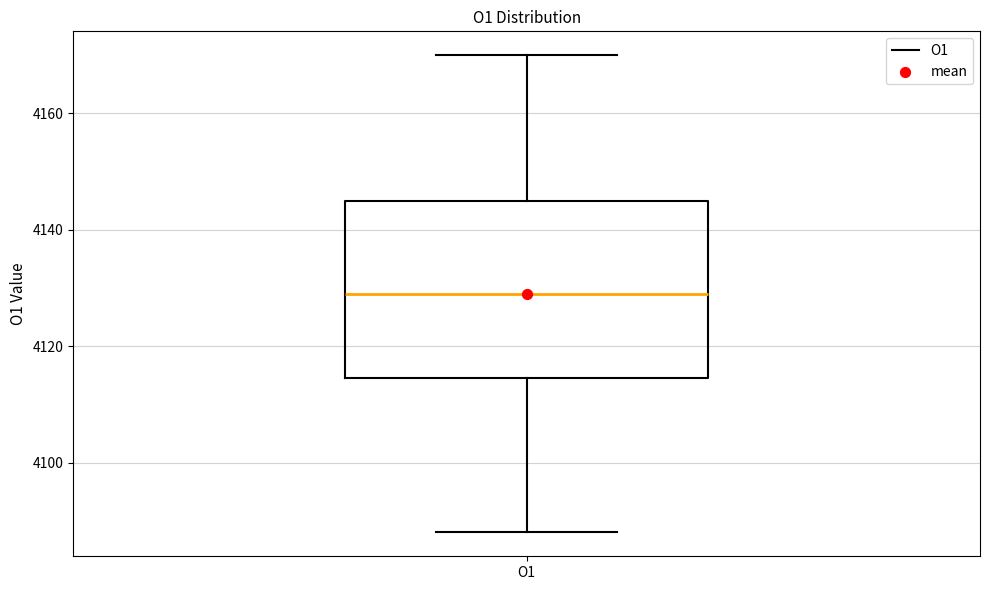

Where does the upper whisker of the box for O1 end on the y-axis? The values are not printed on the chart, so give them approximately, as read against the axis.

4170